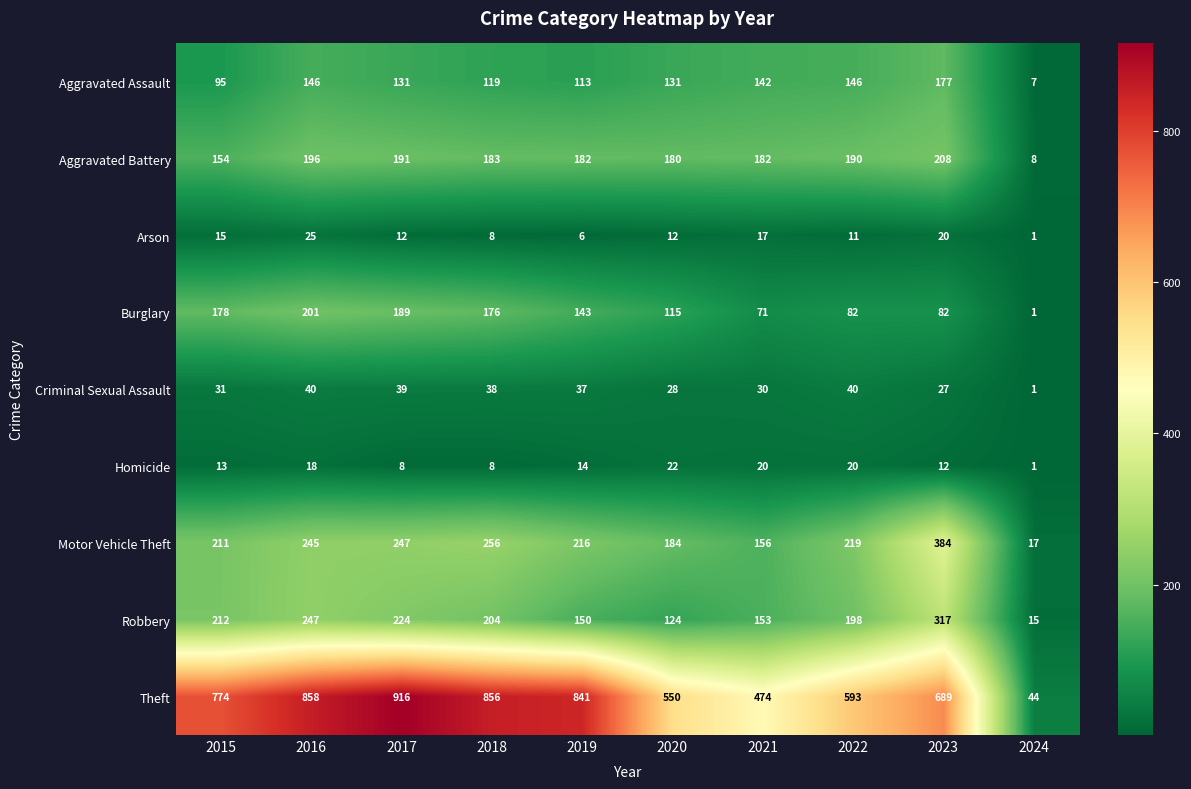

Is it true that Robbery equals 212 at 2015?

True